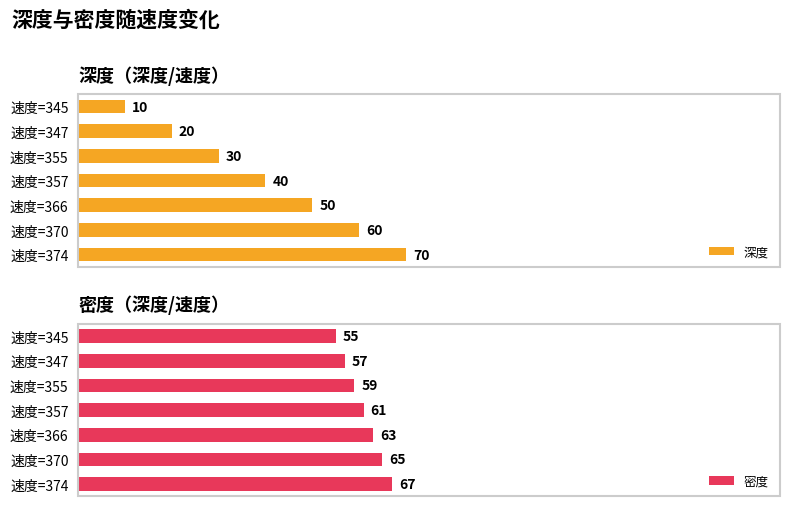

What is the approximate value of 密度 at 2?

59